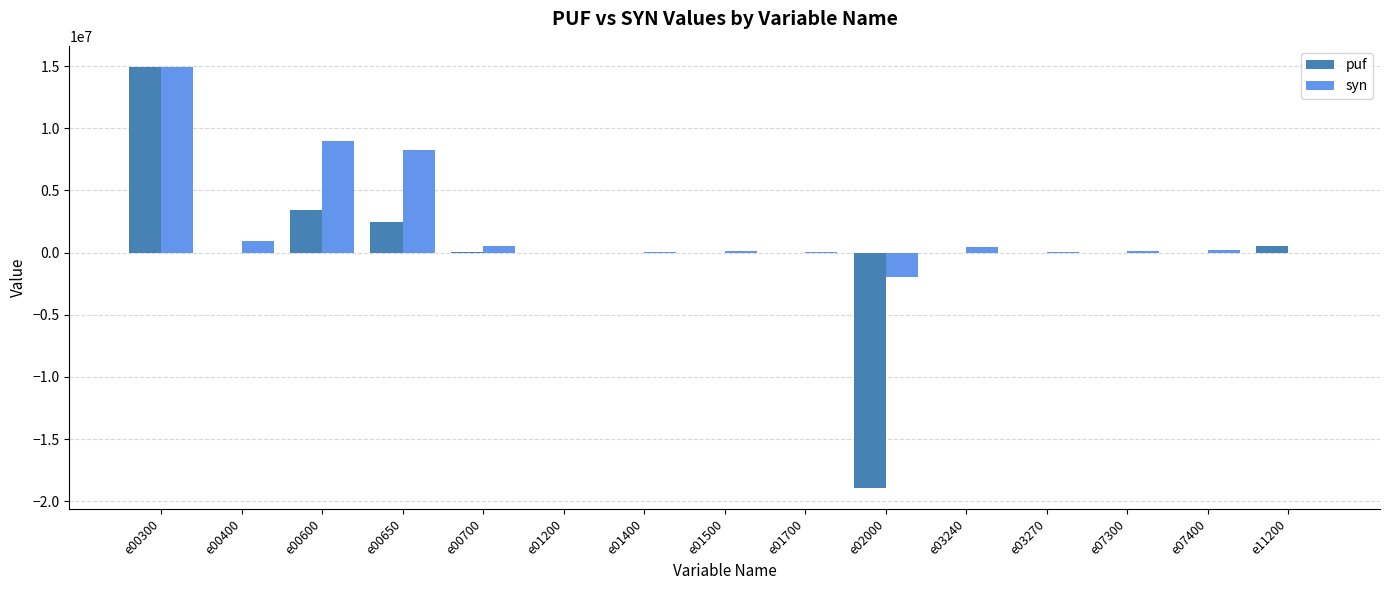

Are the bars horizontal?

No